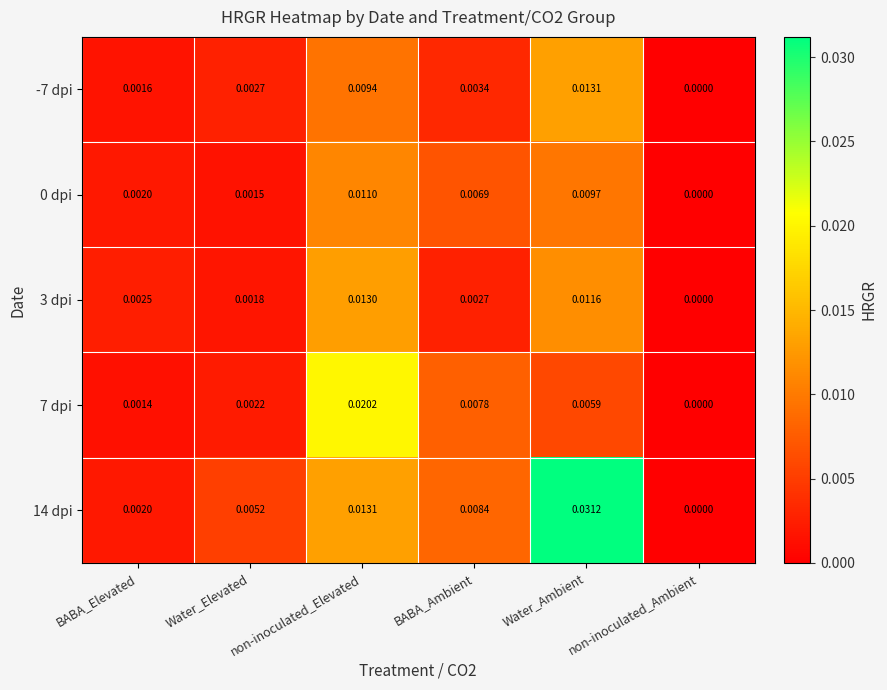

Where is 3 dpi nearest to the value 0?

non-inoculated_Ambient